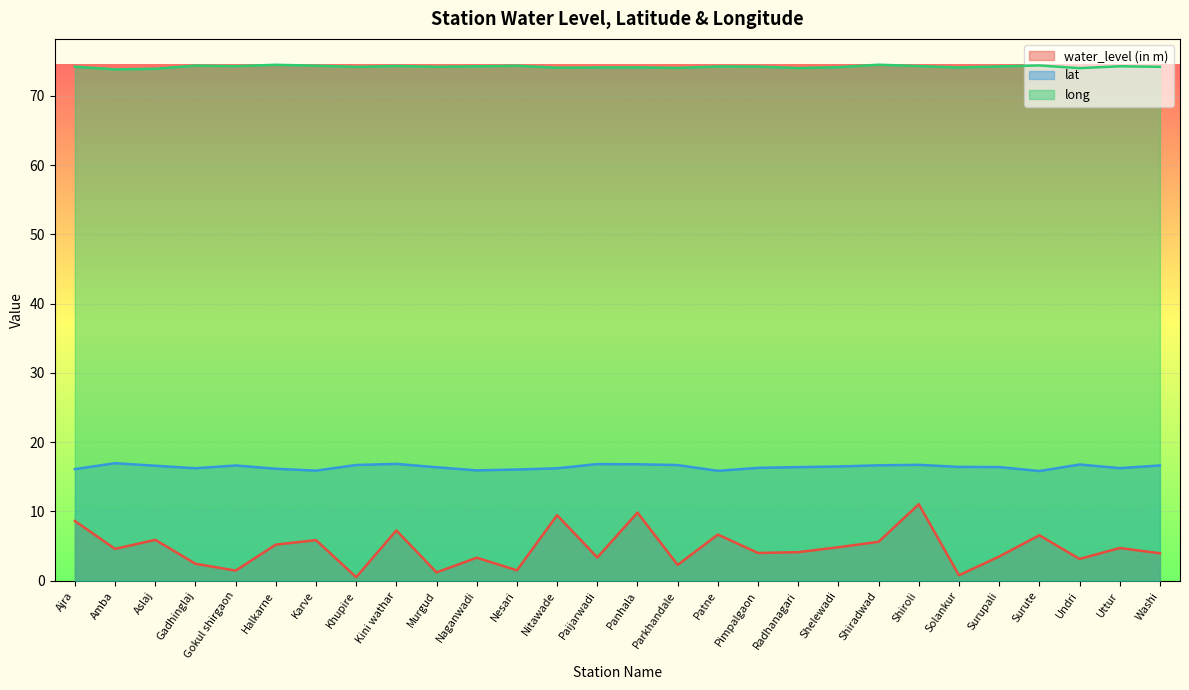

What is the label of the 23rd point from the right?

Halkarne